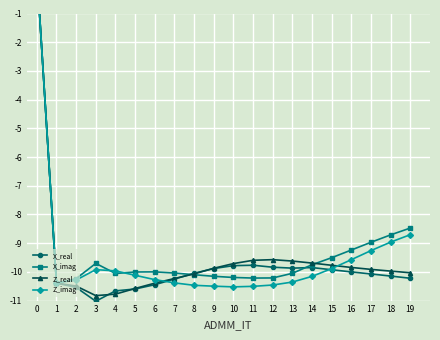

What is the sum of the Z_imag values at 10 and 19?

-19.2